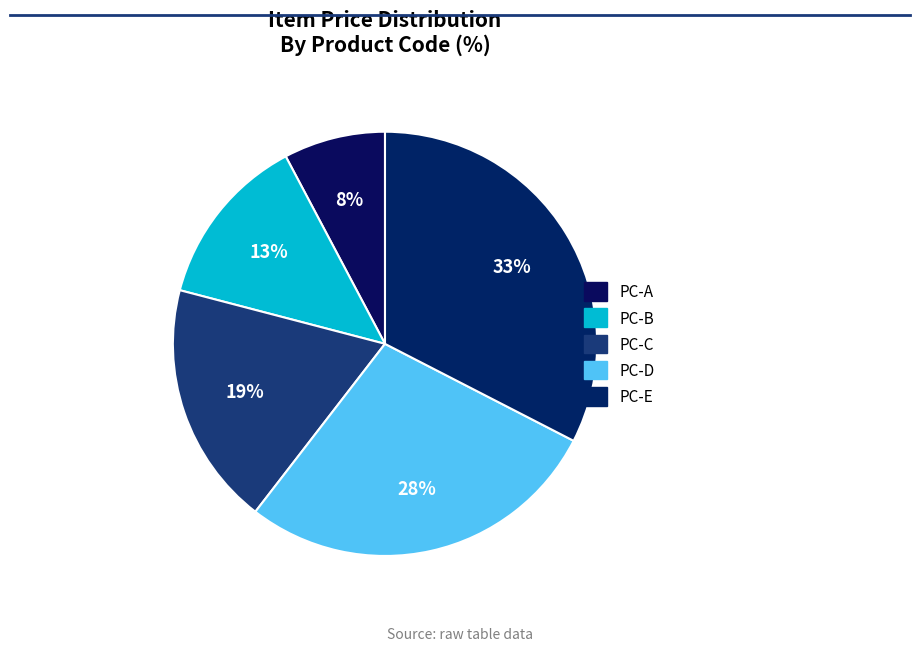

Is it true that PC-B is 13% of the pie?

True